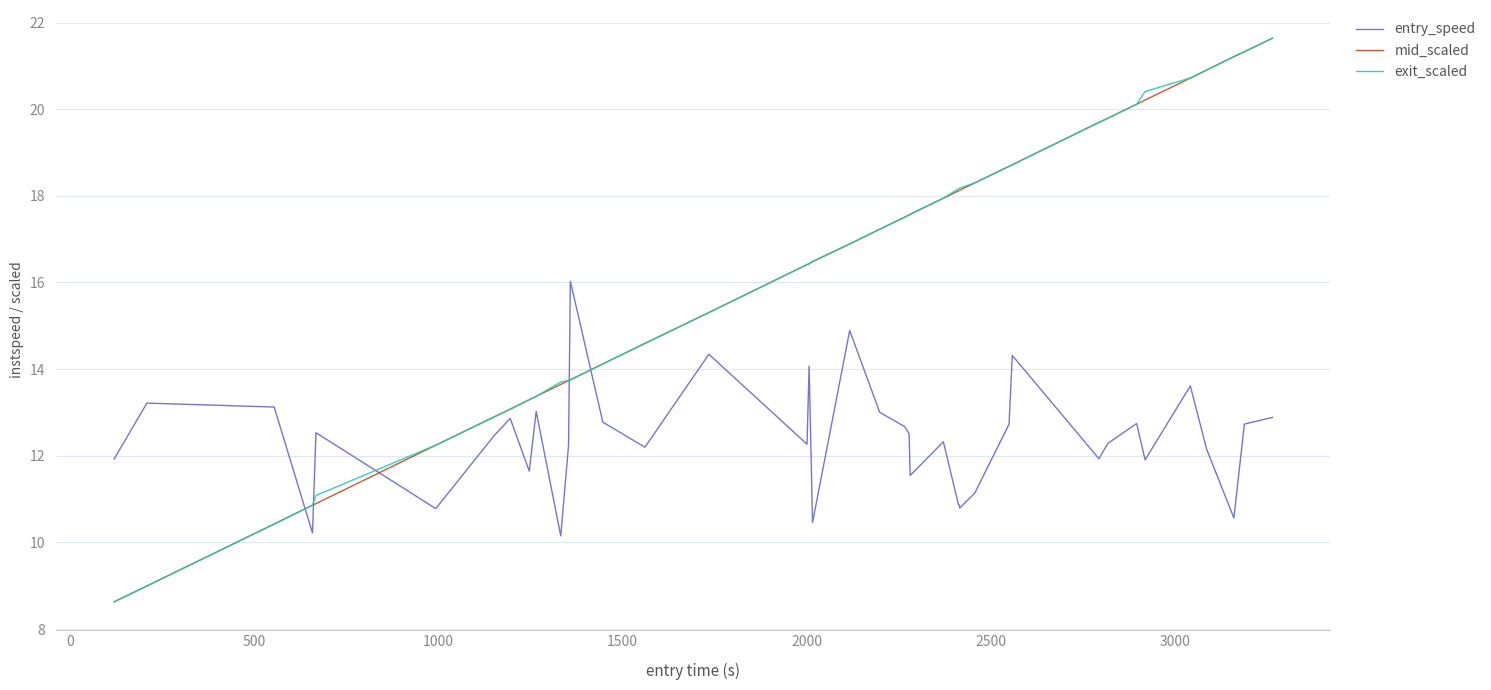

True or false: exit_scaled and entry_speed cross at least once.

True